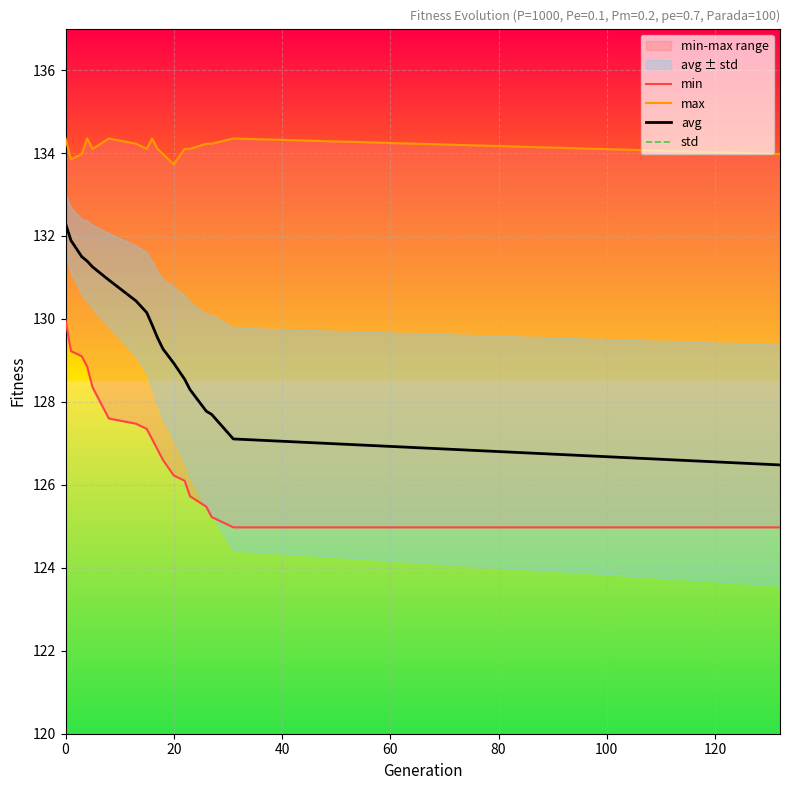

What is the minimum value for avg?

126.5